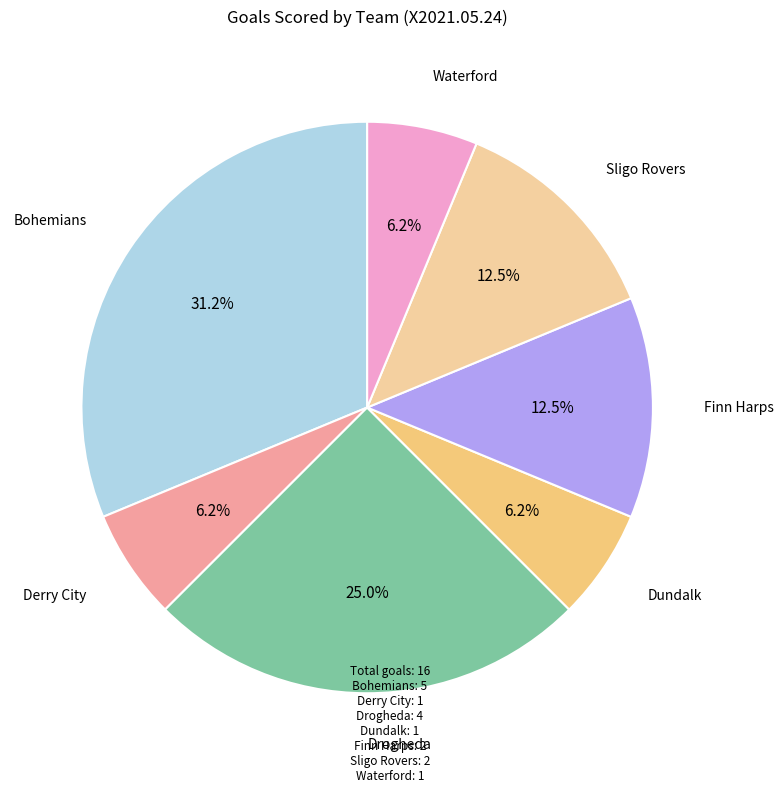

Count the number of slices in the pie.

7